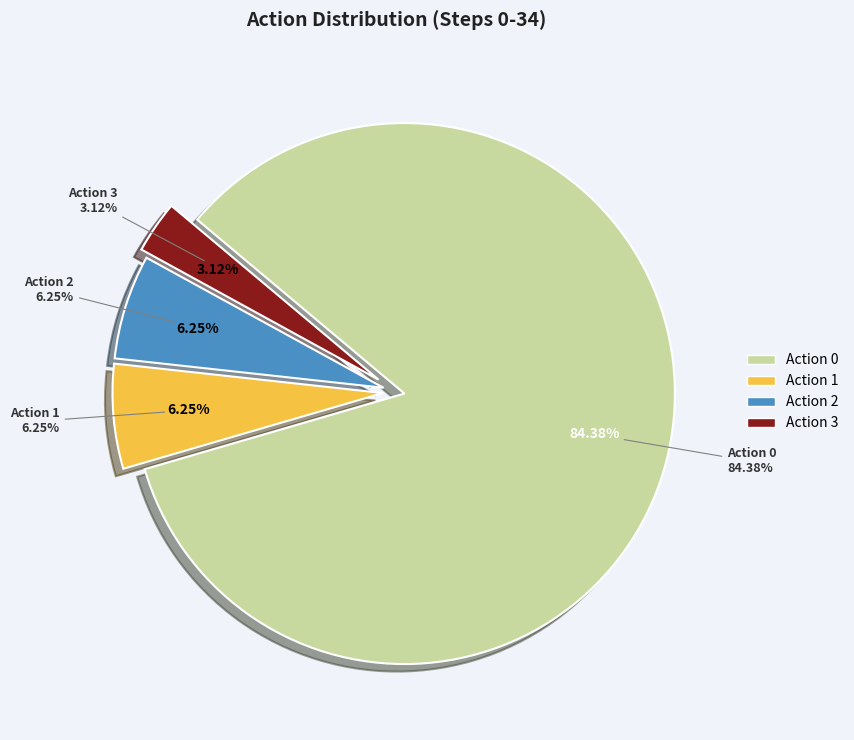

Is there a majority slice in this chart?

Yes